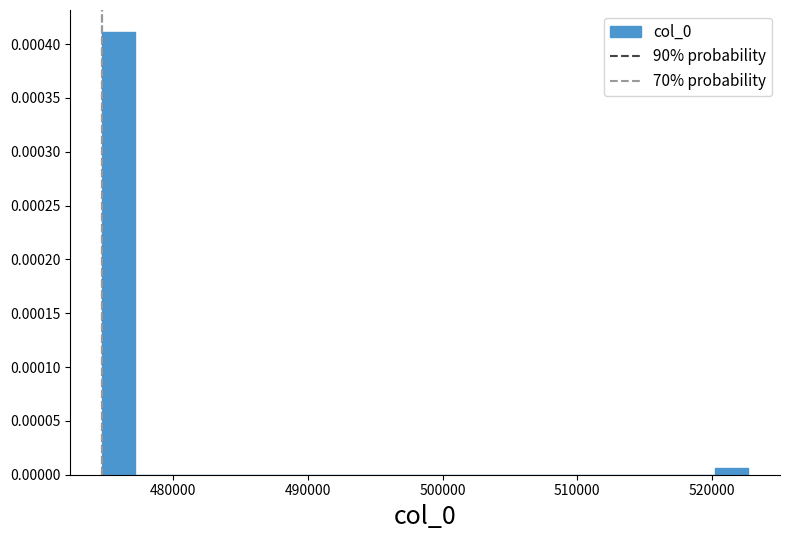

Read against the x-axis, roughly where is the centre of the tallest bar?

476000